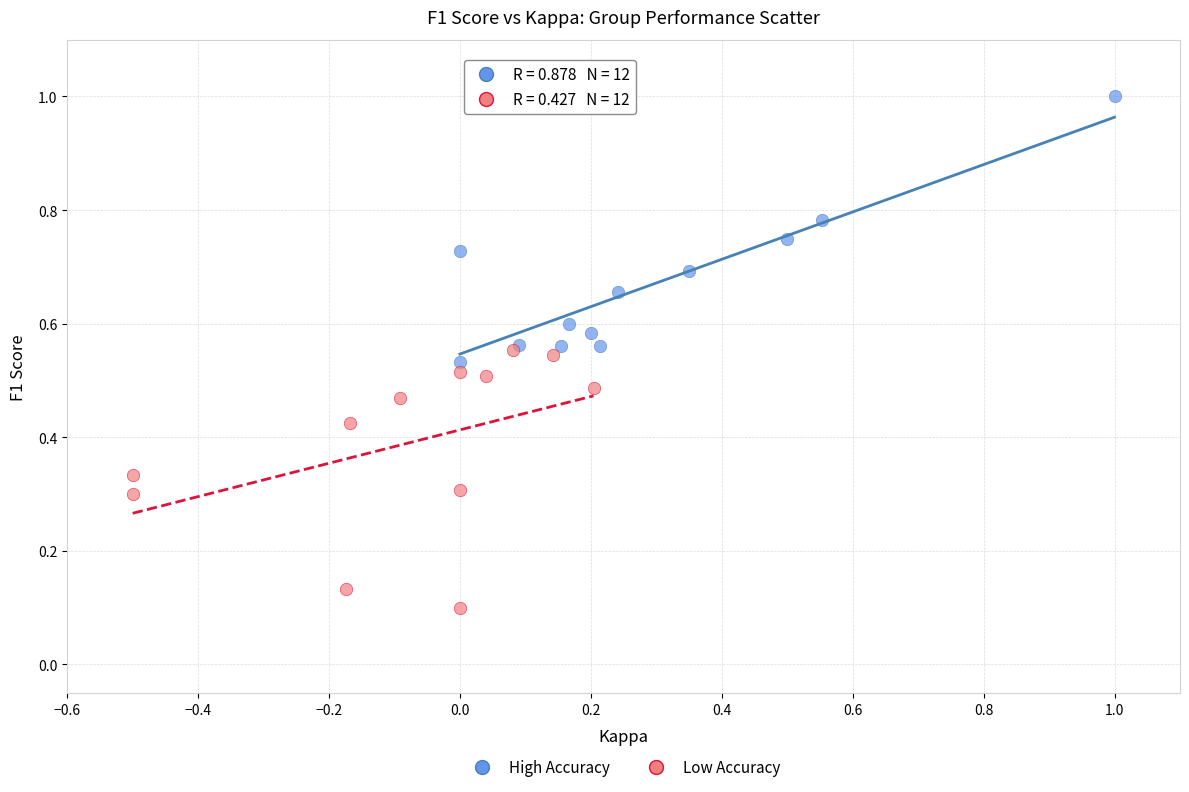

Which series reaches the maximum Y coordinate?

High Accuracy